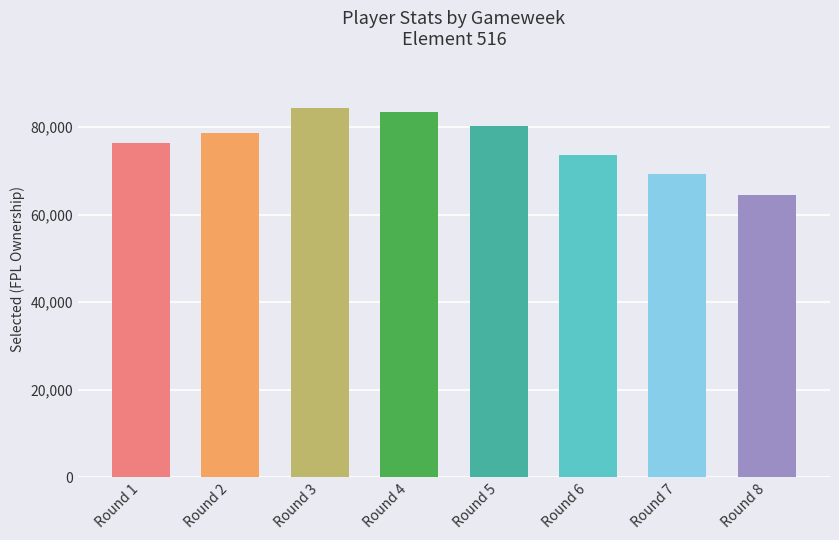

List the labels in order of value, smallest first.

Round 8, Round 7, Round 6, Round 1, Round 2, Round 5, Round 4, Round 3